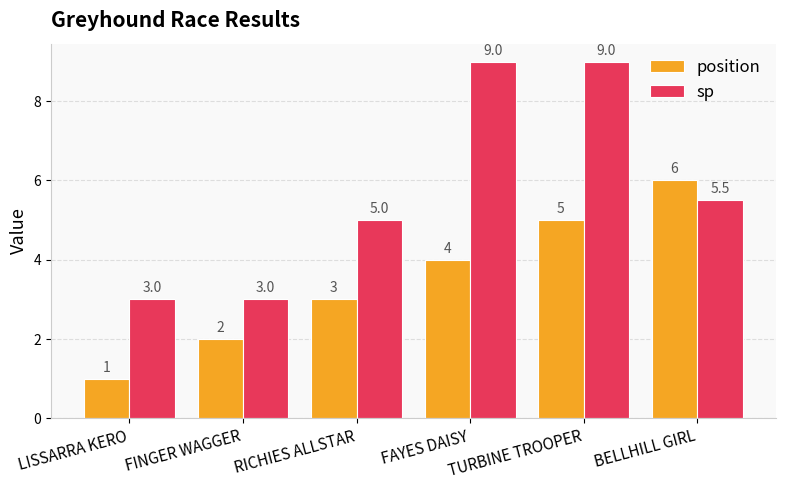

True or false: position has a value of 2.7 at FINGER WAGGER.

False